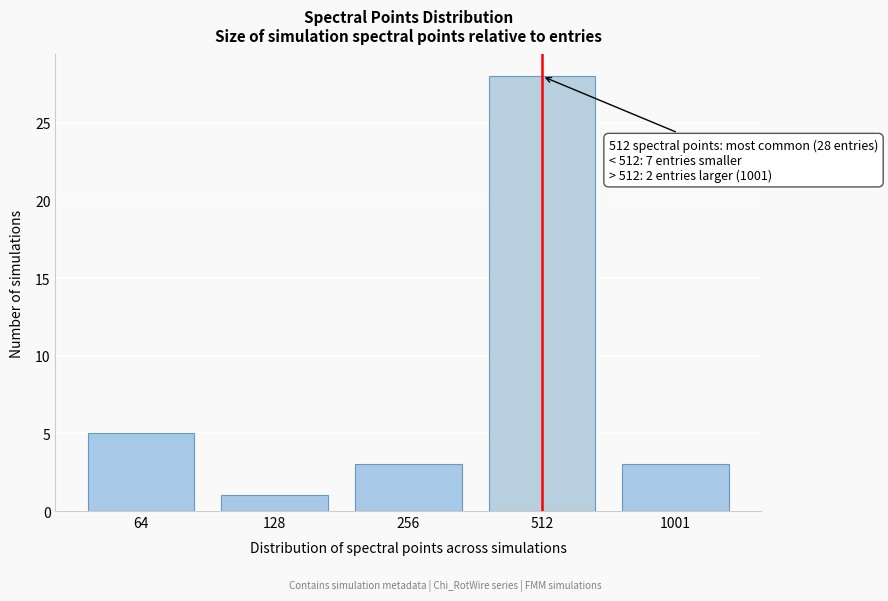

Reading right to left, transcribe all the data shown in this chart.

1001=3	512=28	256=3	128=1	64=5